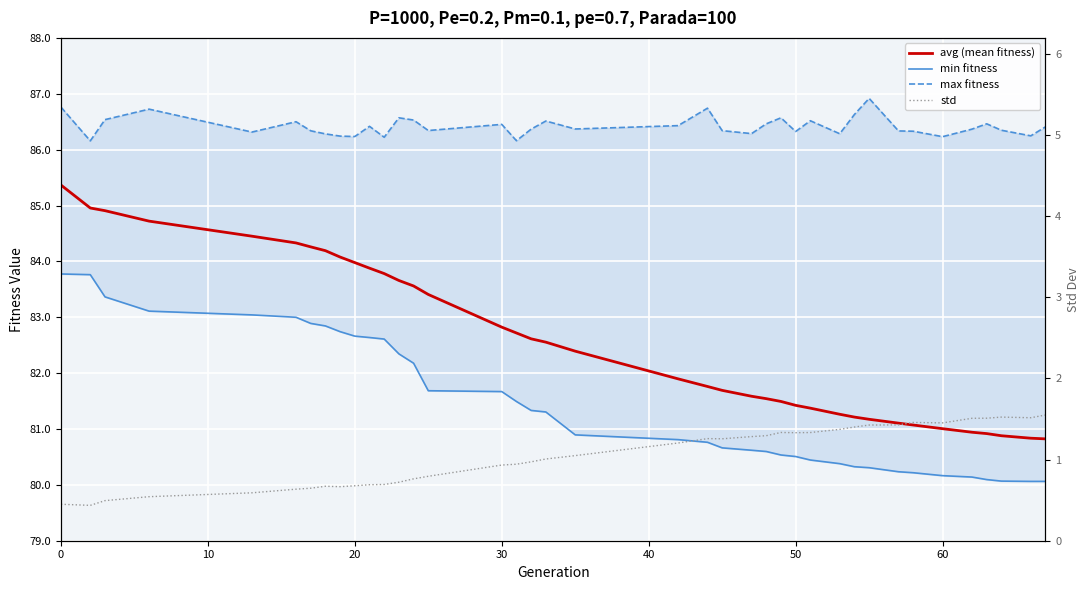

Reading right to left, transcribe all the data shown in this chart.

avg (mean fitness): 80.8	80.8	80.9	80.9	80.9	81.0	81.1	81.1	81.2	81.2	81.3	81.4	81.4	81.5	81.5	81.6	81.7	81.8	81.9	82.4	82.6	82.6	82.7	82.8	83.4	83.6	83.7	83.8	83.9	84.0	84.1	84.2	84.3	84.3	84.5	84.7	84.9	85.0	85.4
min fitness: 80.1	80.1	80.1	80.1	80.1	80.2	80.2	80.2	80.3	80.3	80.4	80.4	80.5	80.5	80.6	80.6	80.7	80.8	80.8	80.9	81.3	81.3	81.5	81.7	81.7	82.2	82.3	82.6	82.6	82.7	82.7	82.8	82.9	83.0	83.0	83.1	83.4	83.8	83.8
max fitness: 86.4	86.2	86.3	86.5	86.4	86.2	86.3	86.3	86.9	86.6	86.3	86.5	86.3	86.6	86.5	86.3	86.3	86.7	86.4	86.4	86.5	86.4	86.2	86.5	86.3	86.5	86.6	86.2	86.4	86.2	86.2	86.3	86.3	86.5	86.3	86.7	86.5	86.2	86.8
std: 1.5	1.5	1.5	1.5	1.5	1.5	1.5	1.4	1.4	1.4	1.4	1.3	1.3	1.3	1.3	1.3	1.3	1.3	1.2	1.0	1.0	1.0	0.9	0.9	0.8	0.8	0.7	0.7	0.7	0.7	0.7	0.7	0.6	0.6	0.6	0.5	0.5	0.4	0.4